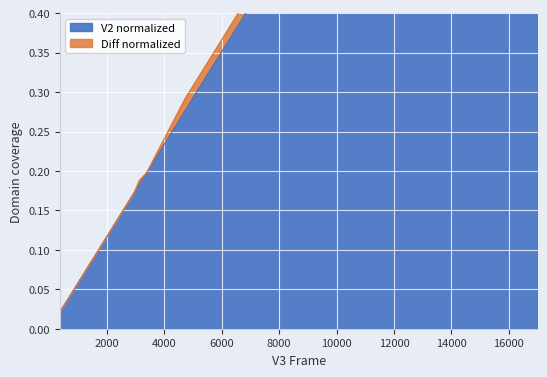

Reading left to right, list all the values displayed in this chart.

0.0	0.0	0.2	0.2	0.2	0.3	0.4	0.5	0.6	0.6	0.6	0.6	0.7	0.7	0.7	0.7	0.7	0.7	0.7	0.7	0.7	0.7	0.7	0.8	0.8	0.8	0.9	1.0	1.0